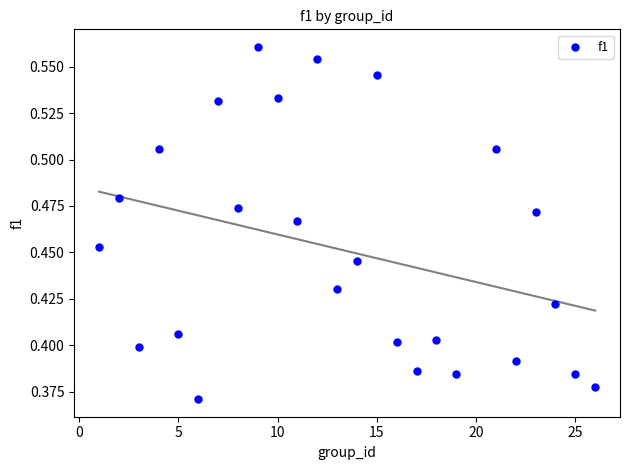

What is the range of X values (max minus min)?

25.0